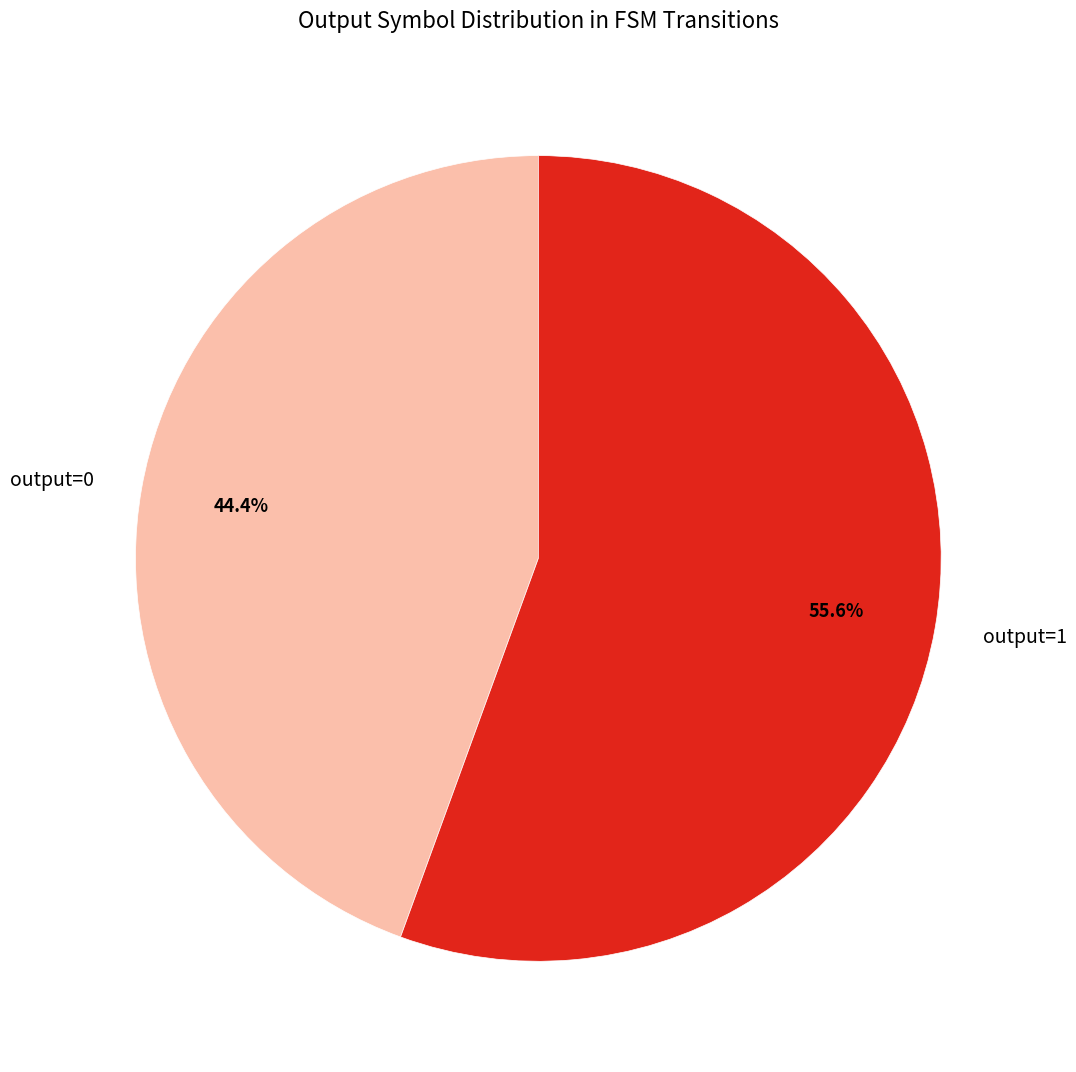

Combined, do output=1 and output=0 account for over 50%?

Yes